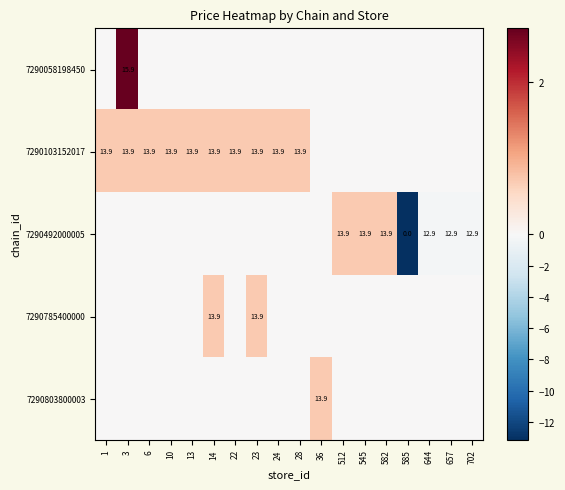

The 7290492000005 series shows 12.9 at 644. True or false?

True